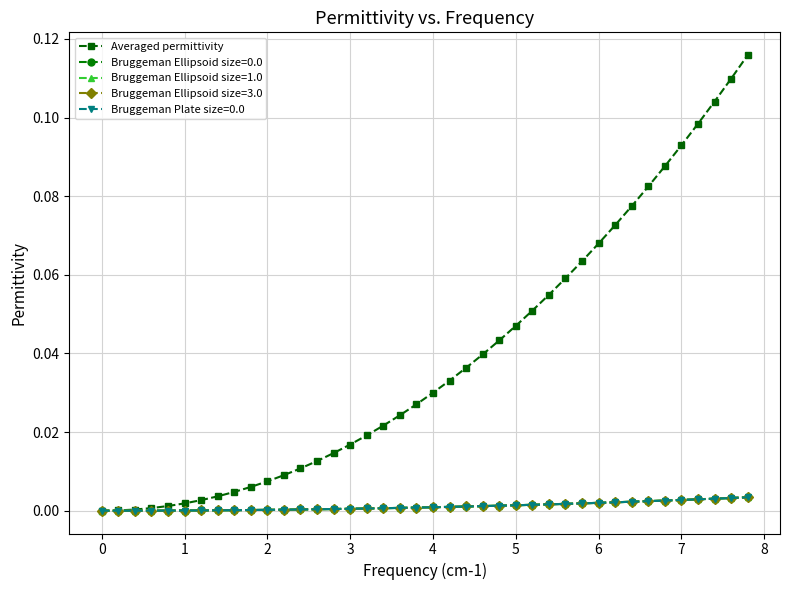

How many distinct data groups are displayed?

5